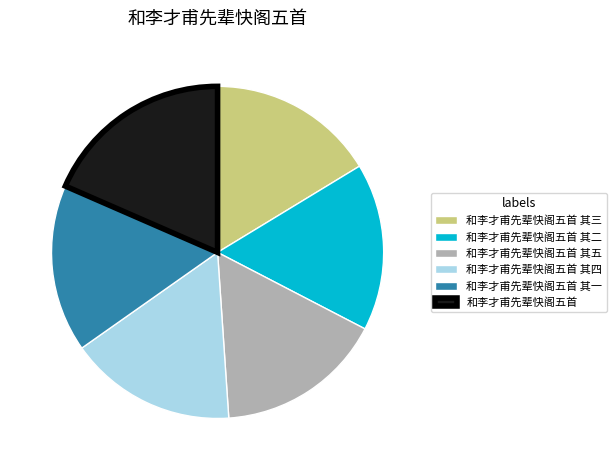

Does any single category account for the majority?

No